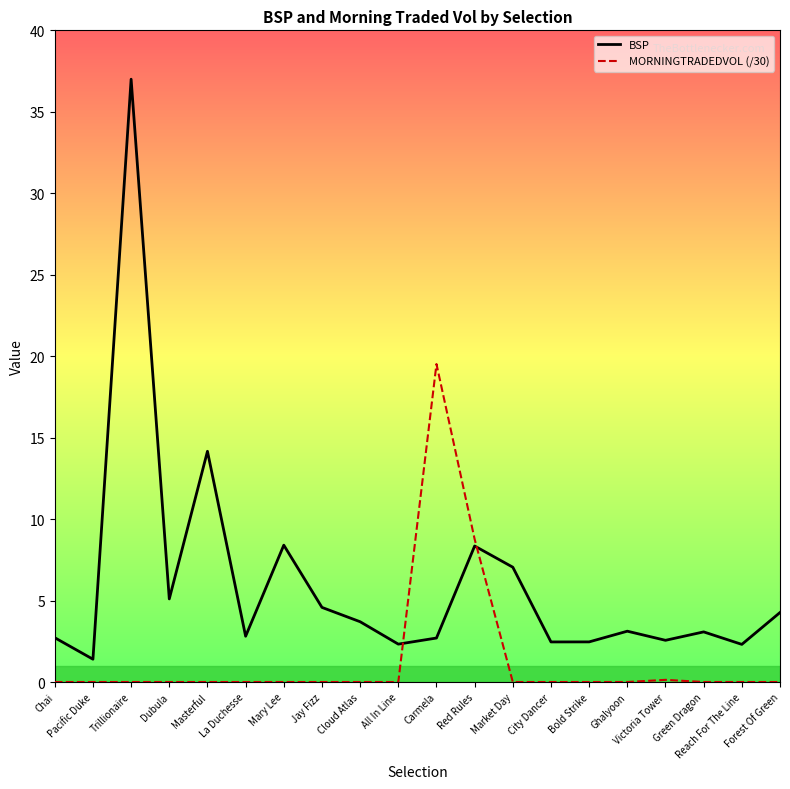

List the series in order of their overall mean, highest first.

BSP, MORNINGTRADEDVOL (/30)